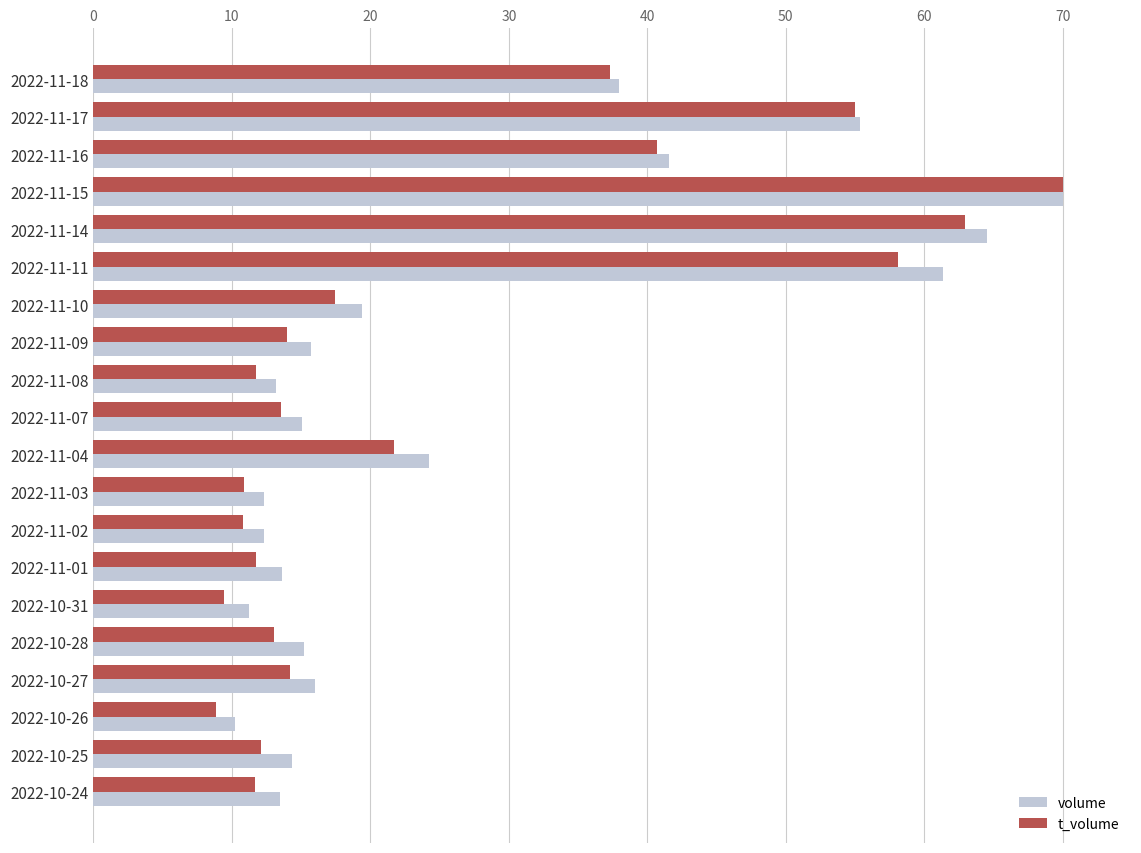

Which series changed the most between 2022-11-14 and 2022-11-07?

volume